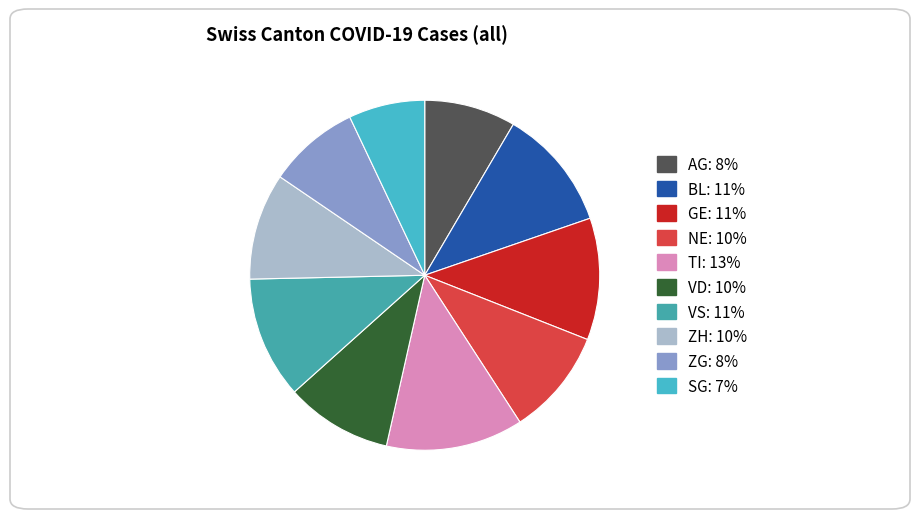

How many slices are in this pie chart?

10